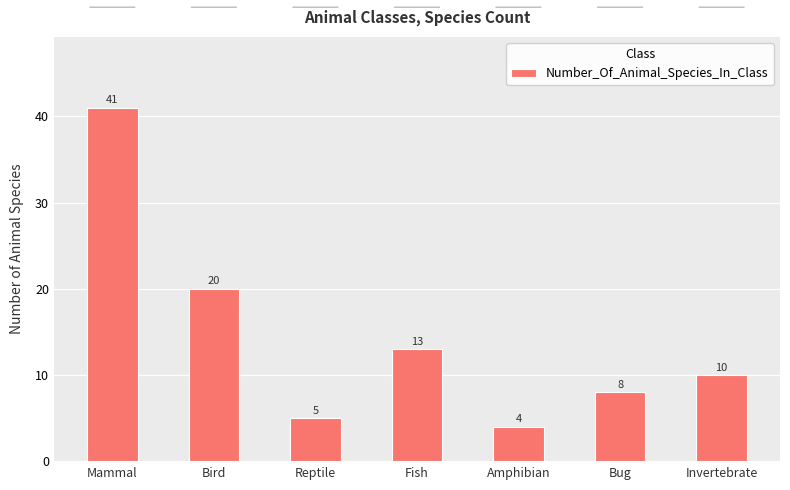

Where does the data first go above 10?

Mammal